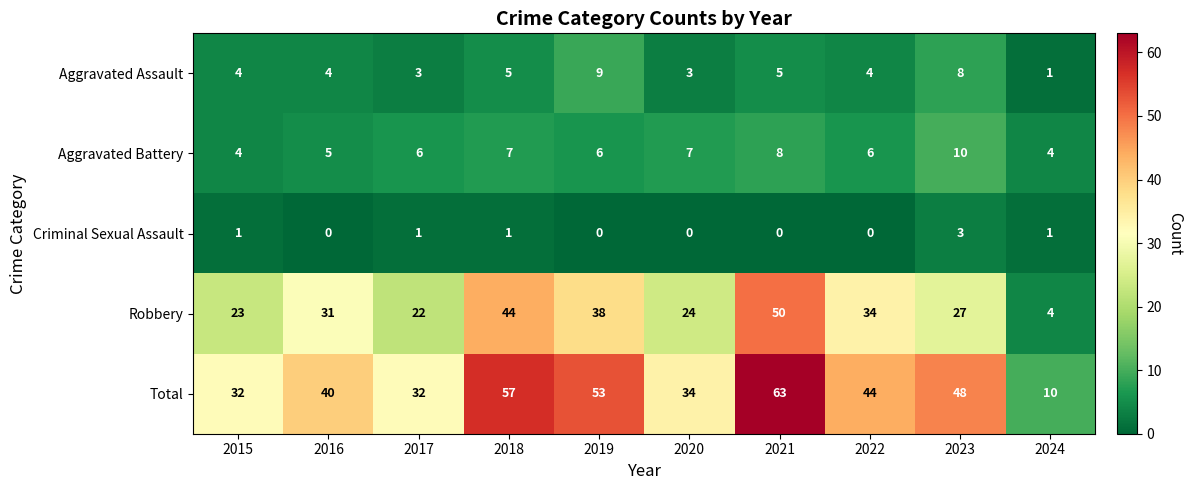

Where is Total nearest to the value 36?

2020